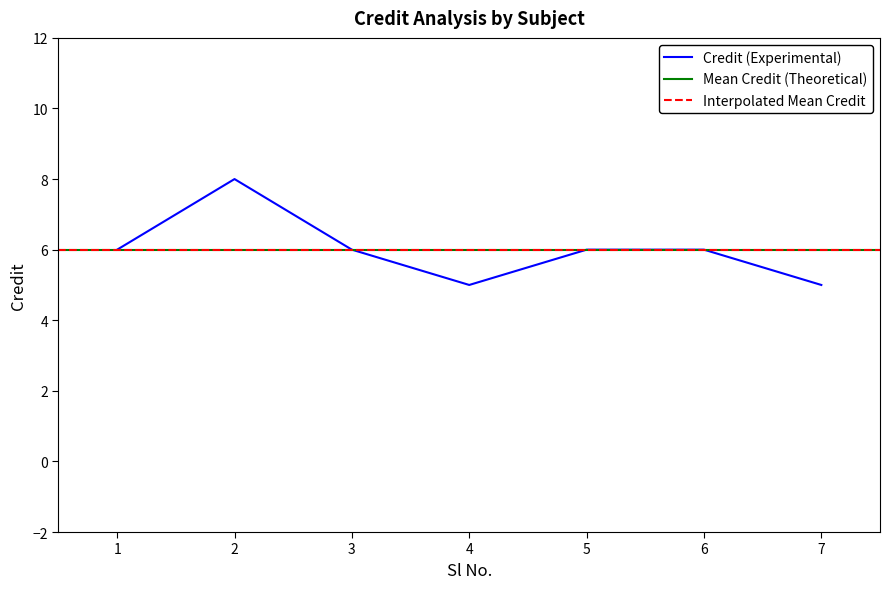

Rank the categories by value from lowest to highest.

4, 7, 1, 3, 5, 6, 2